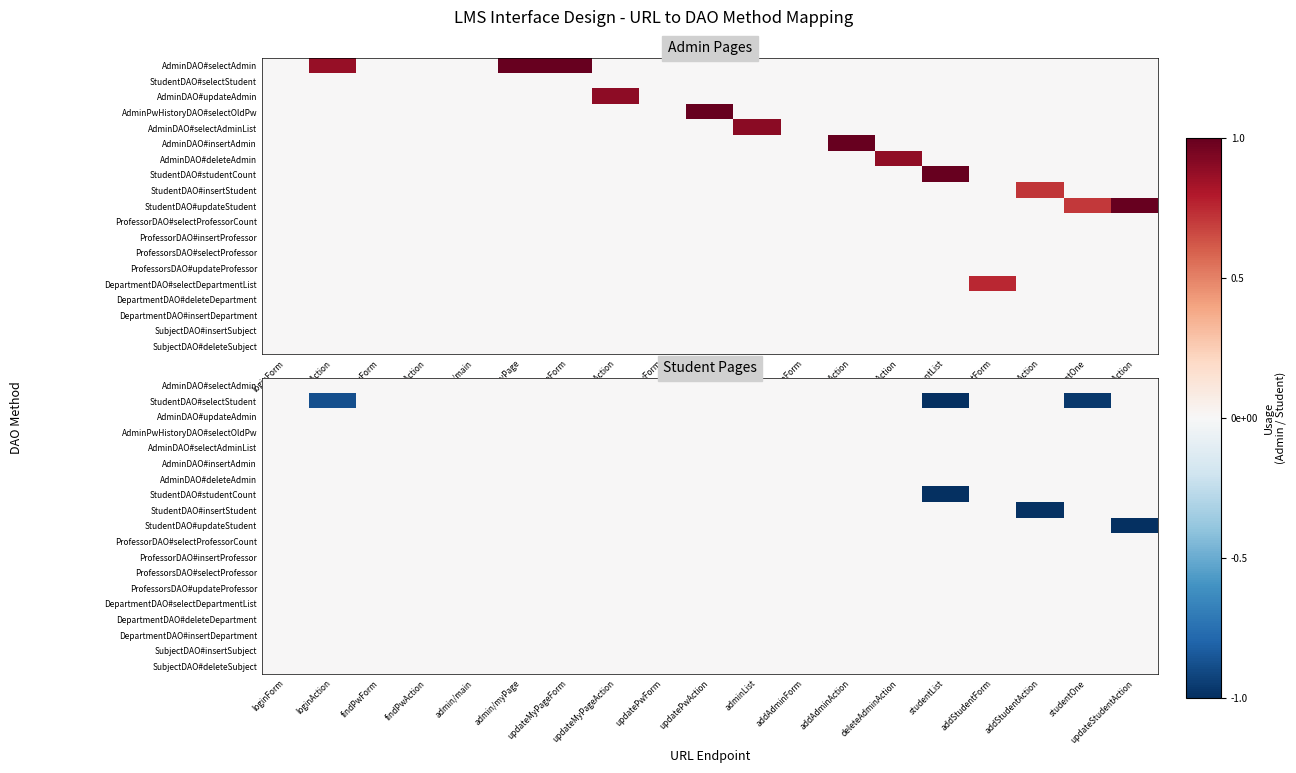

Is the value of AdminDAO#deleteAdmin at findPwAction greater than the value of StudentDAO#updateStudent at updatePwForm?

No